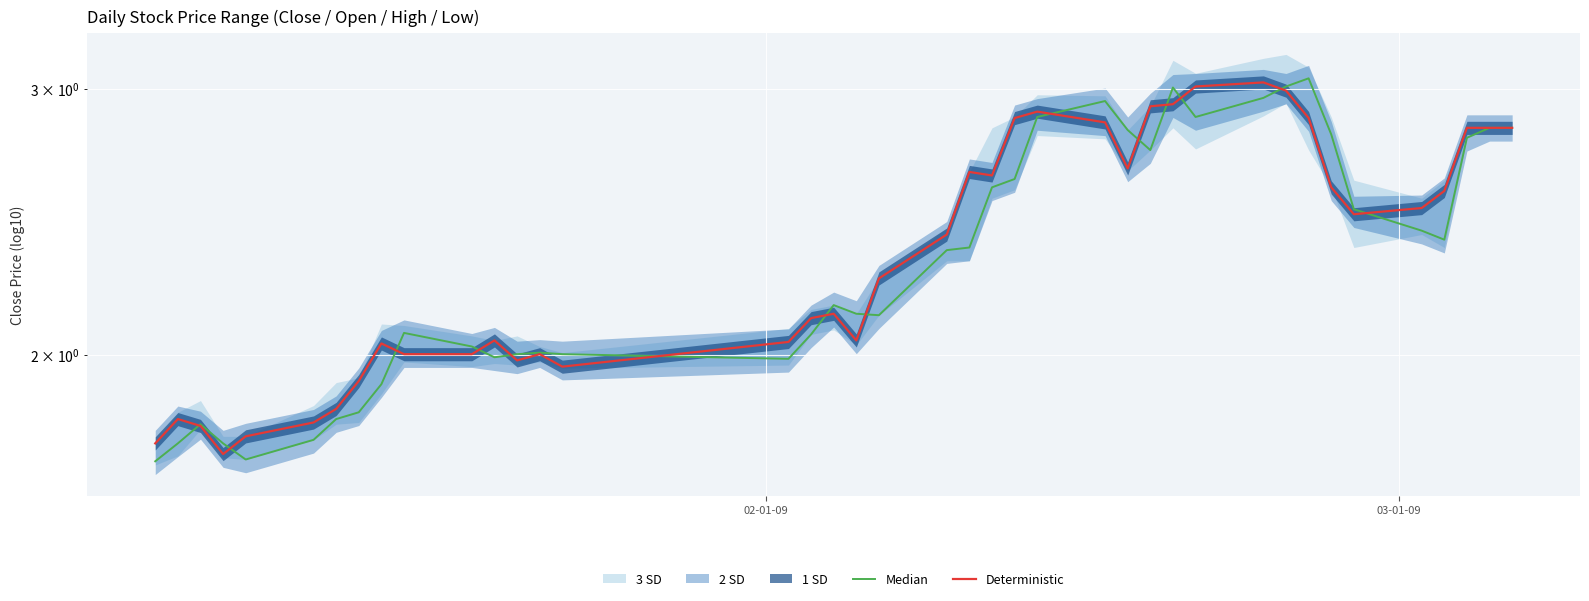

Which series has the largest total across all categories?

Deterministic